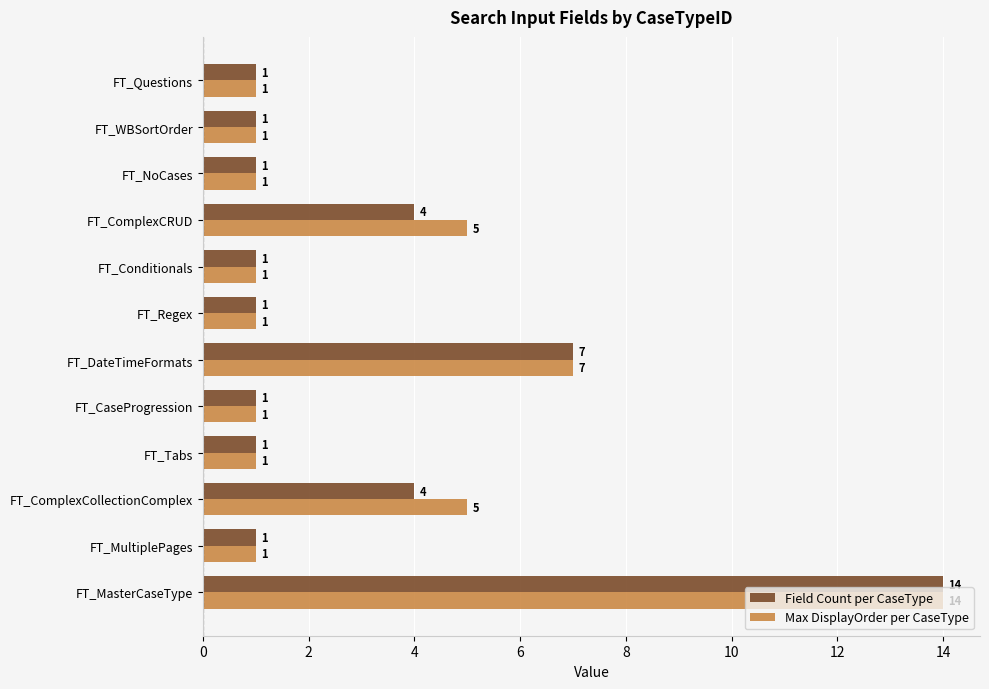

Is the value of Field Count per CaseType at FT_MasterCaseType greater than the value of Max DisplayOrder per CaseType at FT_ComplexCollectionComplex?

Yes